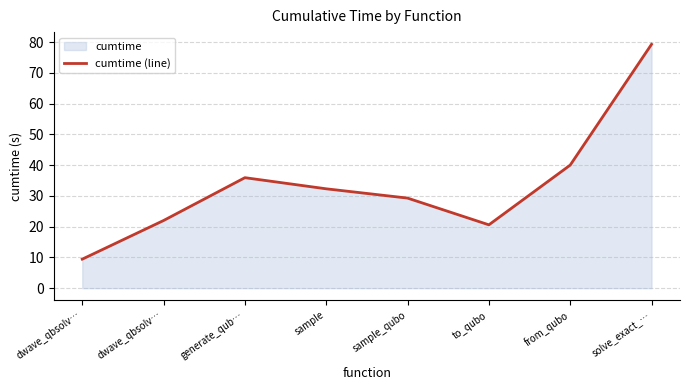

How many lines are shown in the chart?

1